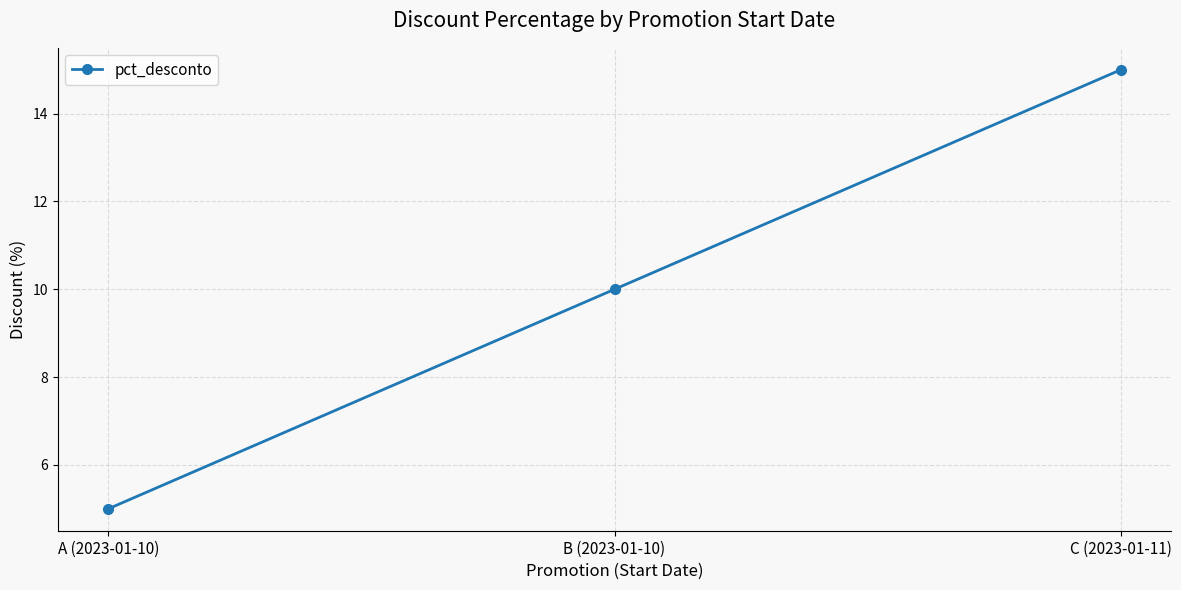

Which has a higher value, B (2023-01-10) or A (2023-01-10)?

B (2023-01-10)